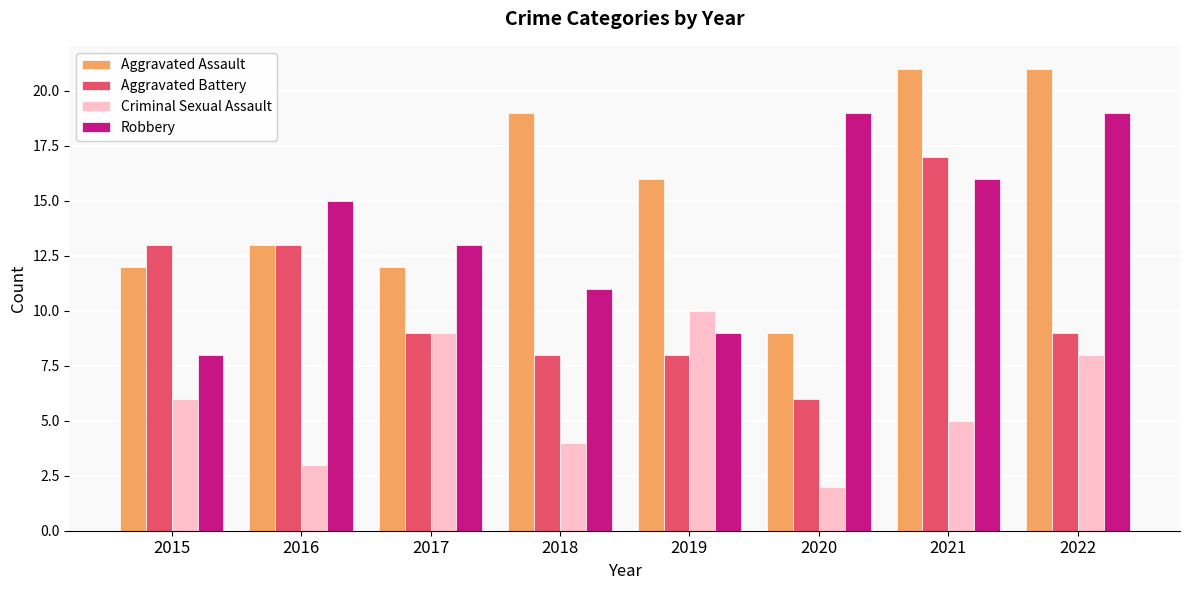

Which series has the largest total across all categories?

Aggravated Assault